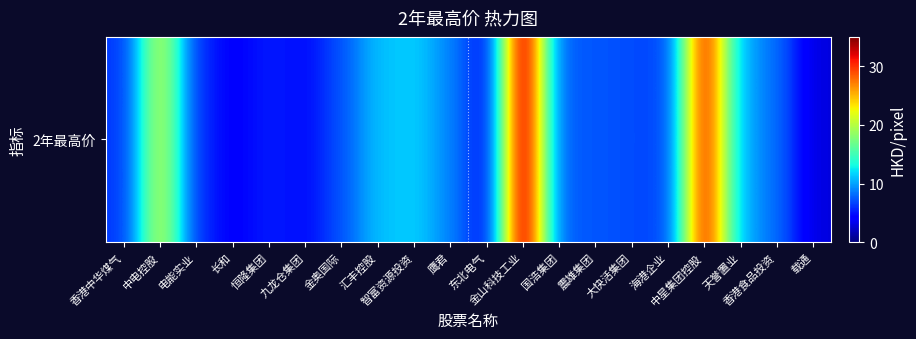

Which label corresponds to the largest value in the chart?

金山科技工业